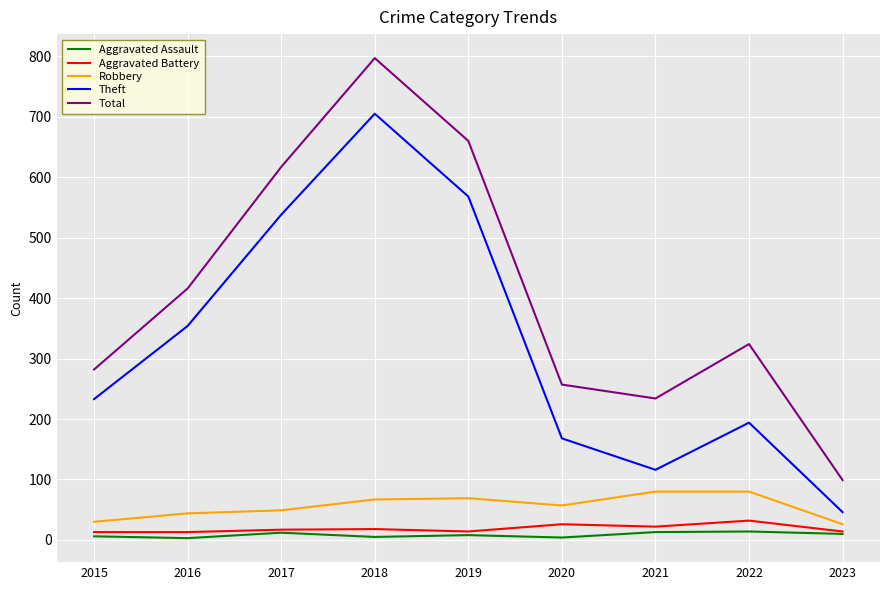

How many values in the Total series are below 324?

4